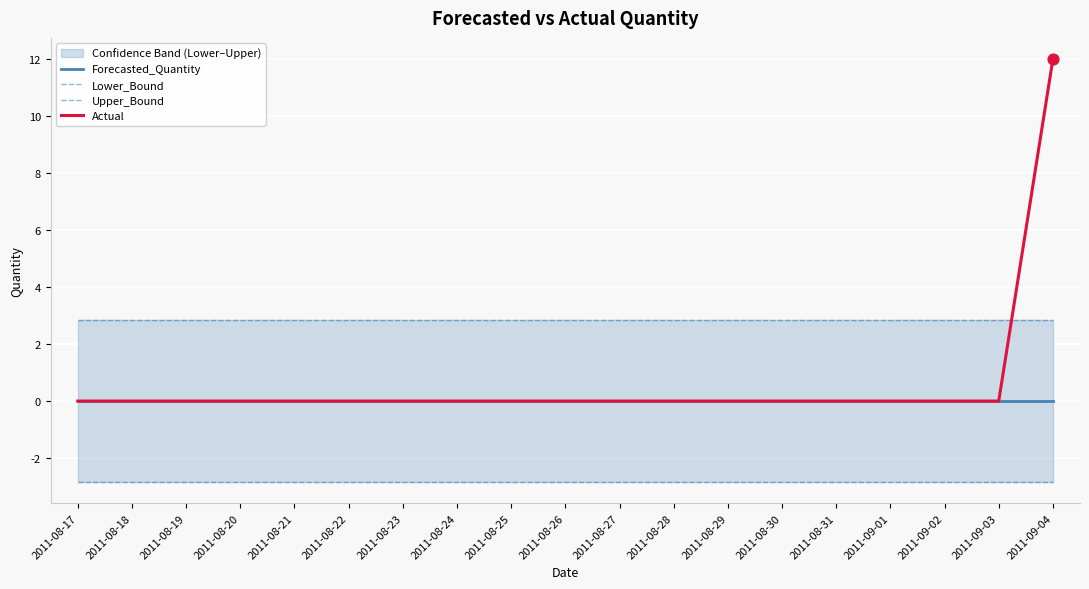

At which category is the sum across all series the highest?

2011-09-04